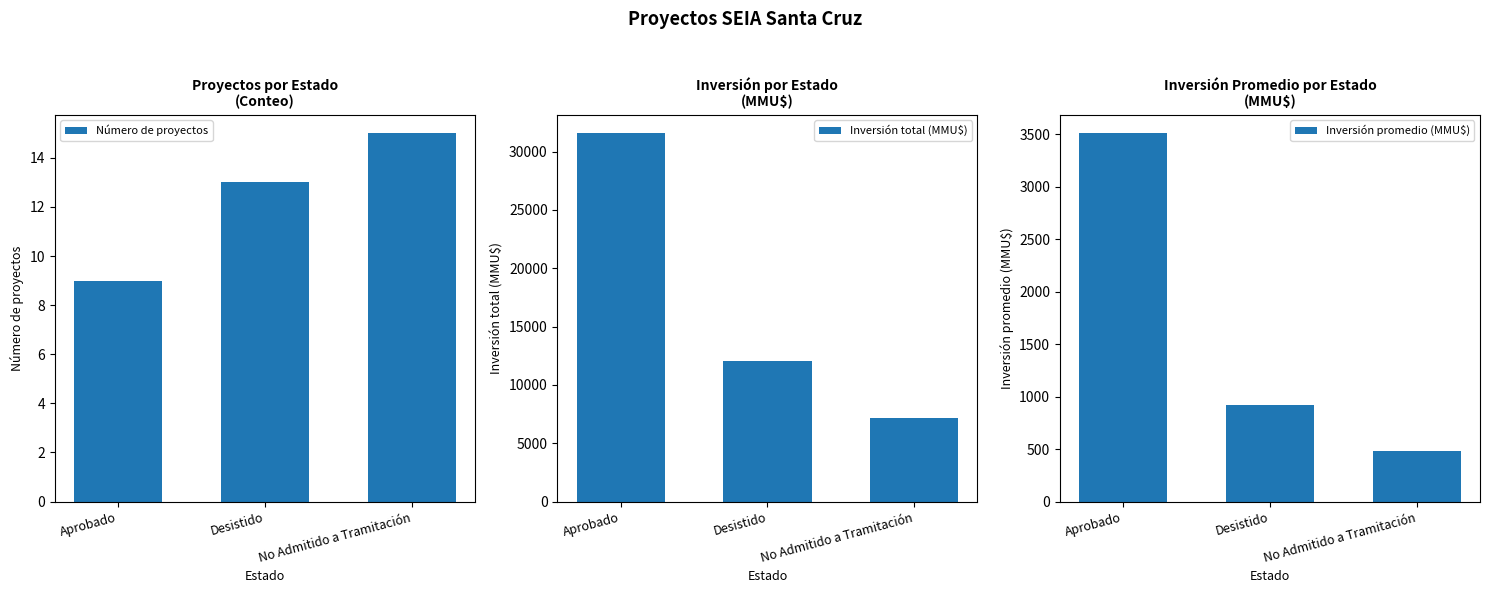

How many series are shown in this chart?

3